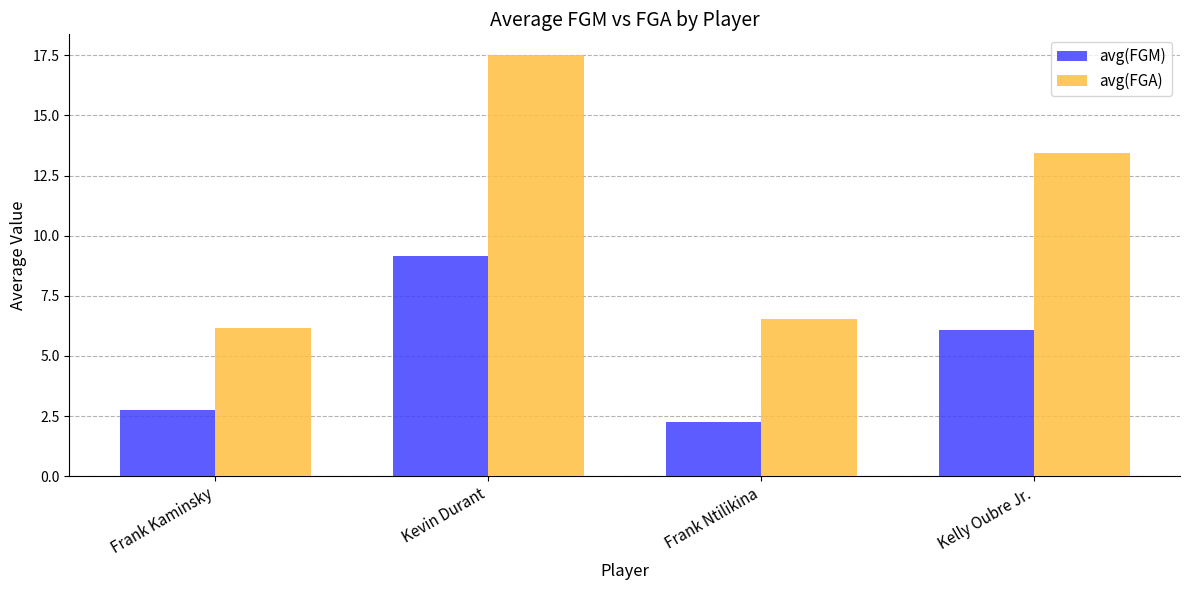

At which category is the sum across all series the highest?

Kevin Durant